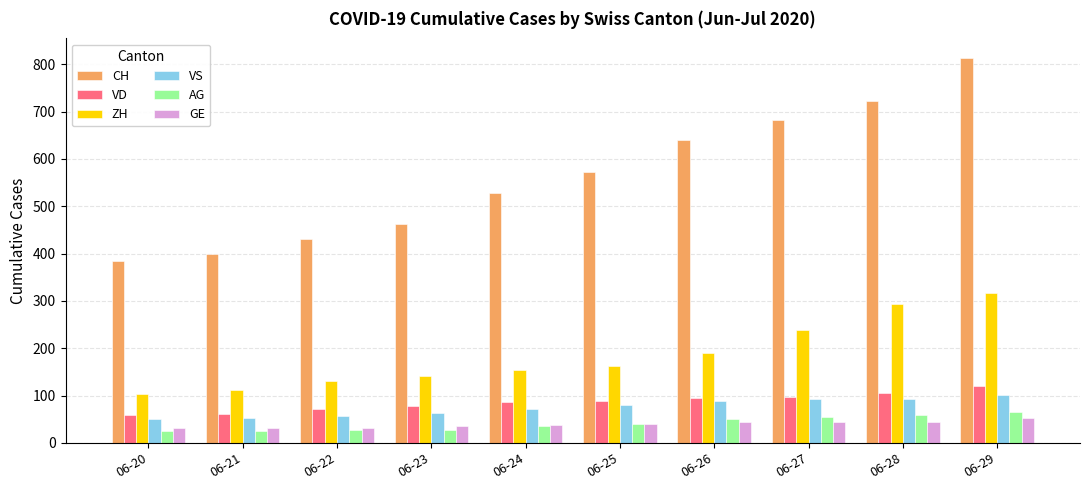

What is the sum of all GE values?

390